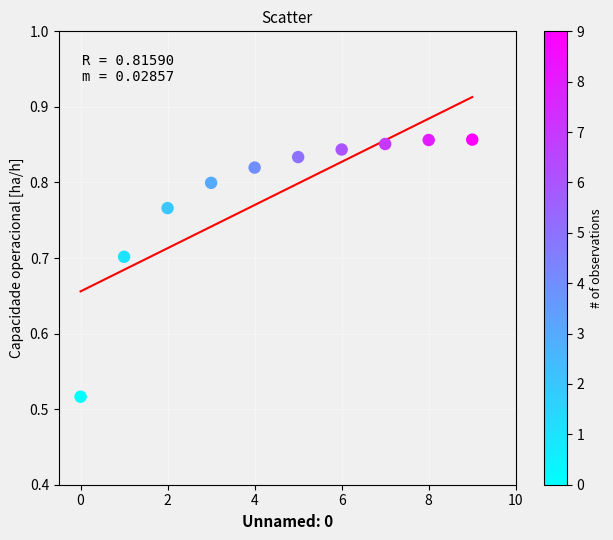

What is the range of Y values (max minus min)?

0.3